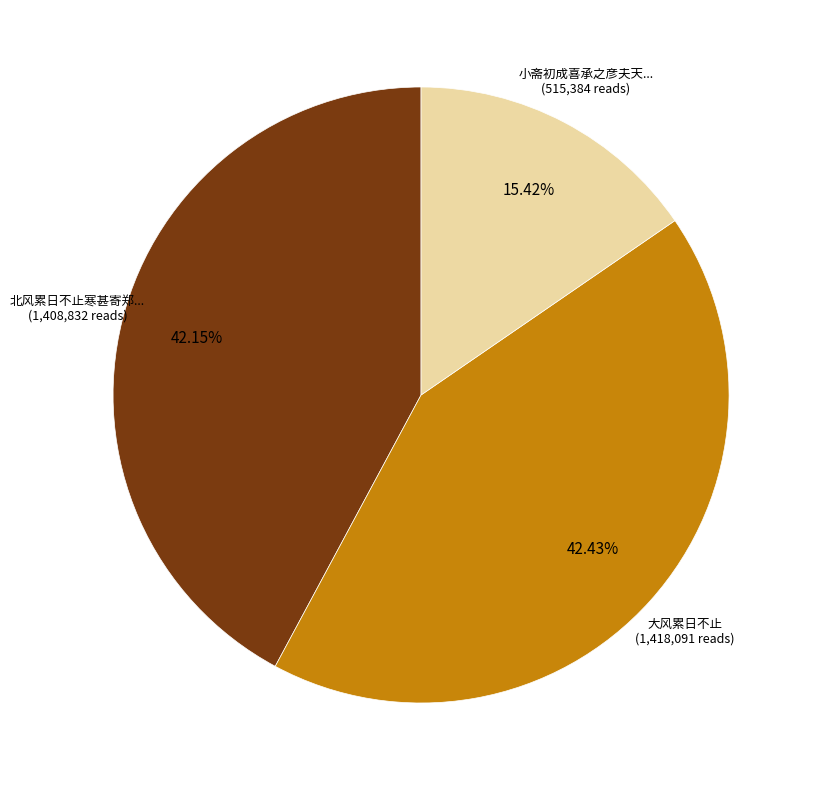

Is there a majority slice in this chart?

No